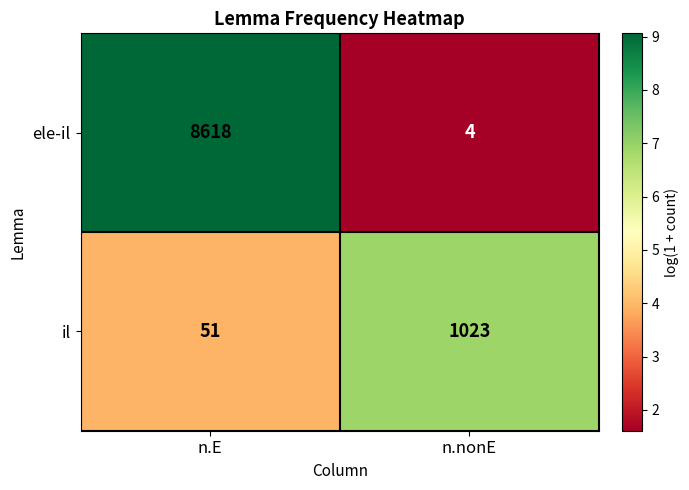

Reading left to right, list all the values displayed in this chart.

ele-il: 8618	4
il: 51	1023